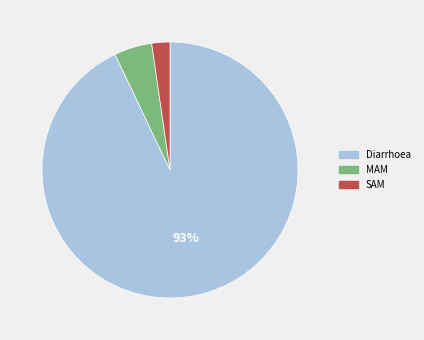

To the nearest percent, what portion does SAM represent?

2%